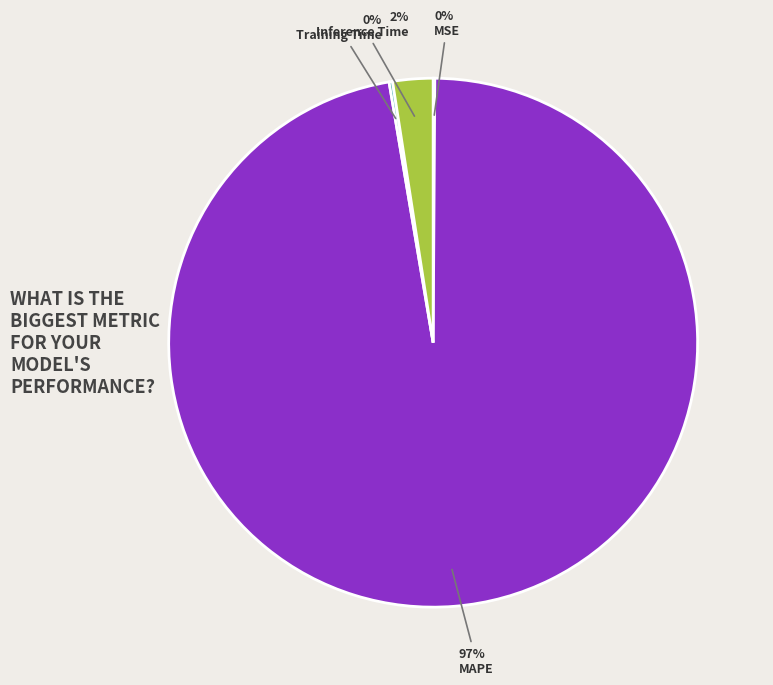

To the nearest percent, what is the average slice percentage?

25%